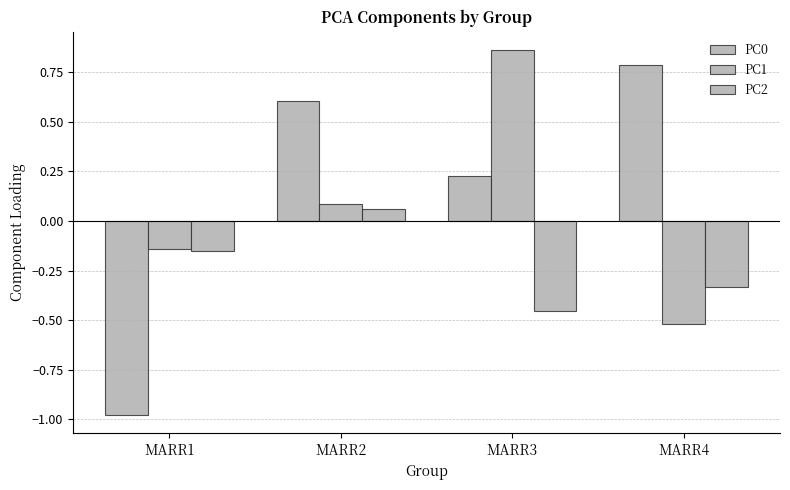

How many categories are shown in the chart?

4